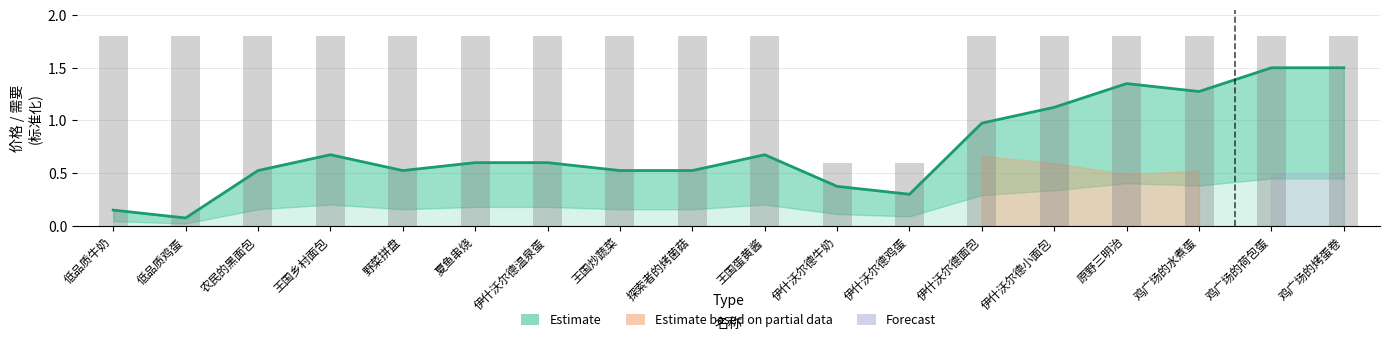

Between 低品质鸡蛋 and 探索者的烤菌菇, which is larger?

探索者的烤菌菇